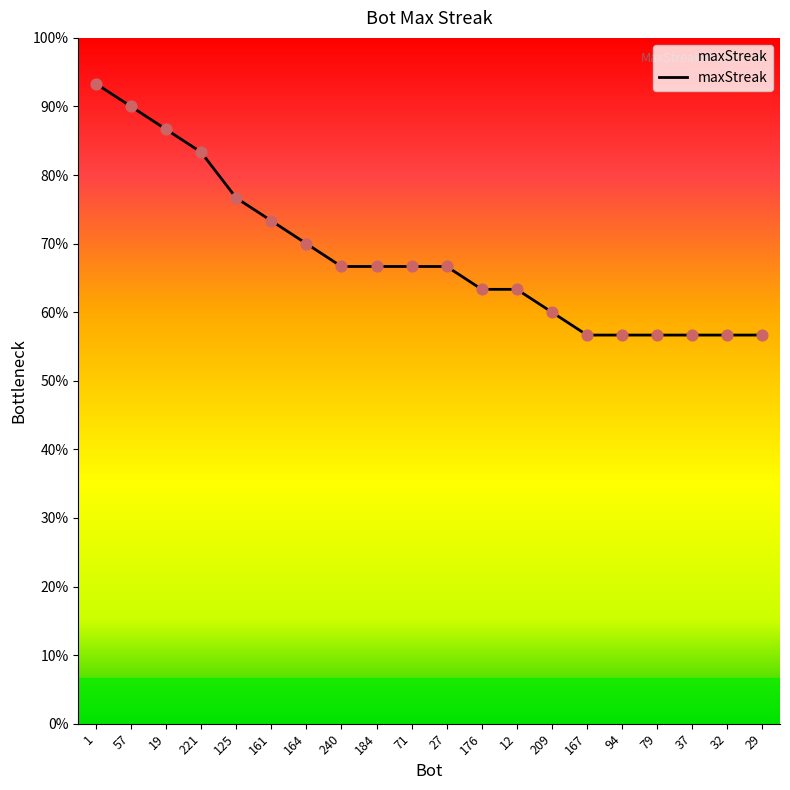

Between 19 and 71, which is larger?

19